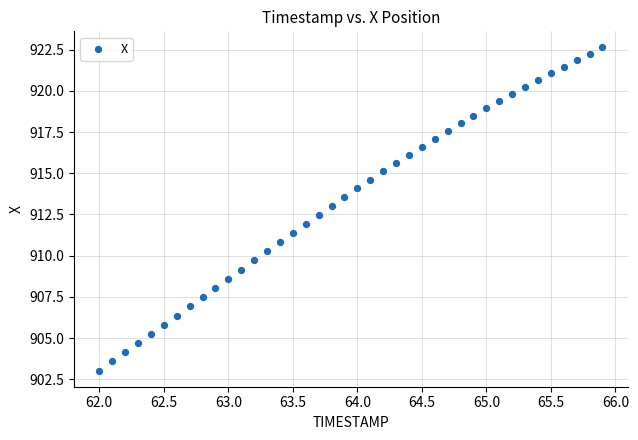

What is the range of Y values (max minus min)?

19.6